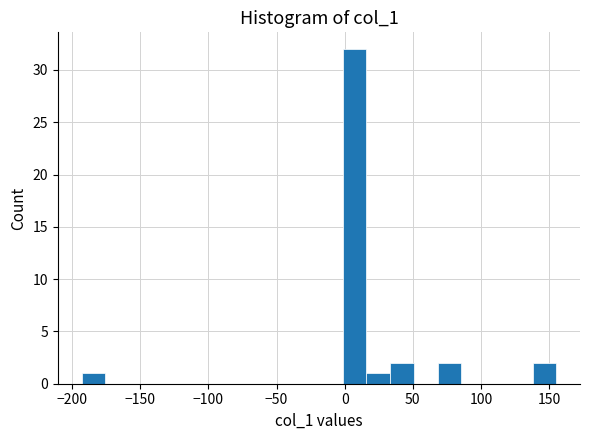

Around what value on the x-axis is the tallest bar? Give the approximate position of its centre, as read against the axis.

5